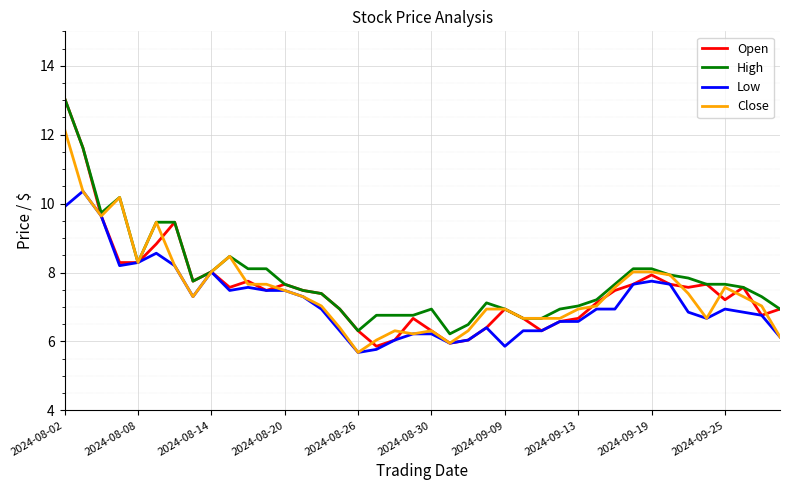

What is the greatest value displayed?

13.1